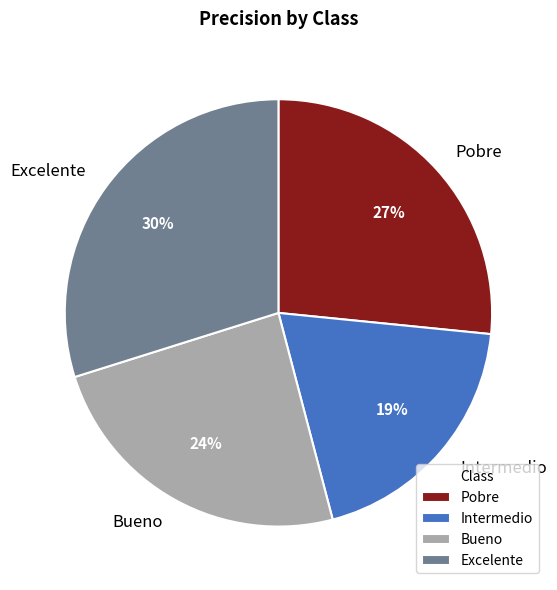

What is the smallest slice in the pie chart?

Intermedio